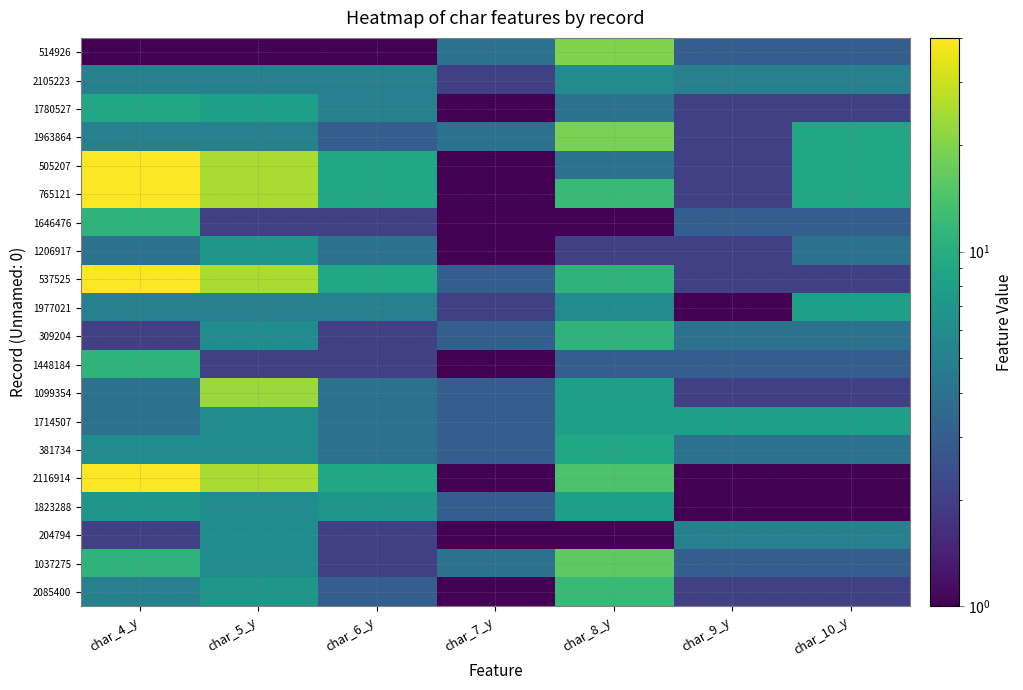

Reading left to right, list all the values displayed in this chart.

514926: char_4_y=1	char_5_y=1	char_6_y=1	char_7_y=4	char_8_y=20	char_9_y=3	char_10_y=3
2105223: char_4_y=5	char_5_y=5	char_6_y=5	char_7_y=2	char_8_y=6	char_9_y=5	char_10_y=5
1780527: char_4_y=9	char_5_y=8	char_6_y=5	char_7_y=1	char_8_y=4	char_9_y=2	char_10_y=2
1963864: char_4_y=5	char_5_y=5	char_6_y=3	char_7_y=4	char_8_y=19	char_9_y=2	char_10_y=9
505207: char_4_y=40	char_5_y=25	char_6_y=9	char_7_y=1	char_8_y=4	char_9_y=2	char_10_y=9
765121: char_4_y=40	char_5_y=25	char_6_y=9	char_7_y=1	char_8_y=12	char_9_y=2	char_10_y=9
1646476: char_4_y=11	char_5_y=2	char_6_y=2	char_7_y=1	char_8_y=1	char_9_y=3	char_10_y=3
1206917: char_4_y=4	char_5_y=7	char_6_y=4	char_7_y=1	char_8_y=2	char_9_y=2	char_10_y=4
537525: char_4_y=40	char_5_y=25	char_6_y=9	char_7_y=3	char_8_y=11	char_9_y=2	char_10_y=2
1977021: char_4_y=5	char_5_y=5	char_6_y=5	char_7_y=2	char_8_y=6	char_9_y=1	char_10_y=8
309204: char_4_y=2	char_5_y=6	char_6_y=2	char_7_y=3	char_8_y=11	char_9_y=4	char_10_y=4
1448184: char_4_y=11	char_5_y=2	char_6_y=2	char_7_y=1	char_8_y=3	char_9_y=3	char_10_y=3
1099354: char_4_y=4	char_5_y=23	char_6_y=4	char_7_y=3	char_8_y=8	char_9_y=2	char_10_y=2
1714507: char_4_y=4	char_5_y=6	char_6_y=4	char_7_y=3	char_8_y=8	char_9_y=8	char_10_y=8
381734: char_4_y=6	char_5_y=6	char_6_y=4	char_7_y=3	char_8_y=9	char_9_y=4	char_10_y=4
2116914: char_4_y=40	char_5_y=25	char_6_y=9	char_7_y=1	char_8_y=14	char_9_y=1	char_10_y=1
1823288: char_4_y=7	char_5_y=6	char_6_y=7	char_7_y=3	char_8_y=8	char_9_y=1	char_10_y=1
204794: char_4_y=2	char_5_y=6	char_6_y=2	char_7_y=1	char_8_y=1	char_9_y=5	char_10_y=5
1037275: char_4_y=11	char_5_y=6	char_6_y=2	char_7_y=4	char_8_y=16	char_9_y=3	char_10_y=3
2085400: char_4_y=5	char_5_y=7	char_6_y=3	char_7_y=1	char_8_y=12	char_9_y=2	char_10_y=2